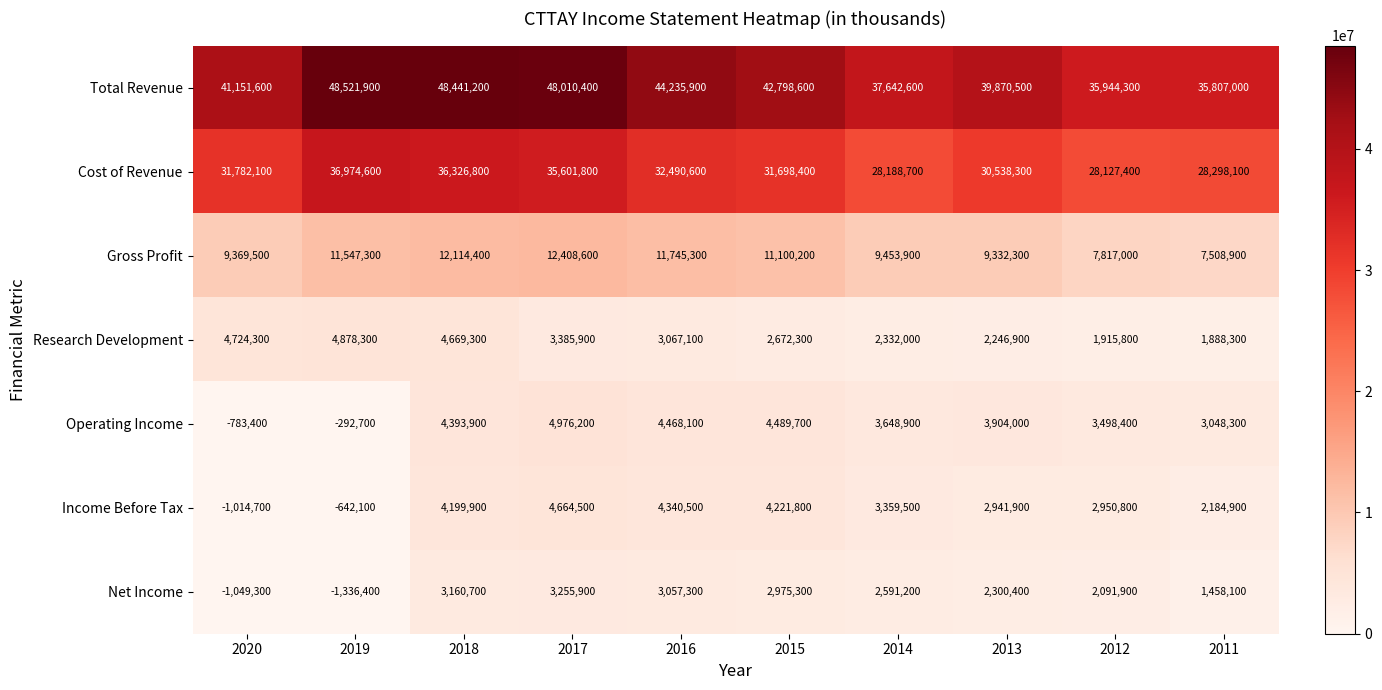

At which label does Gross Profit first exceed 11100200?

2019